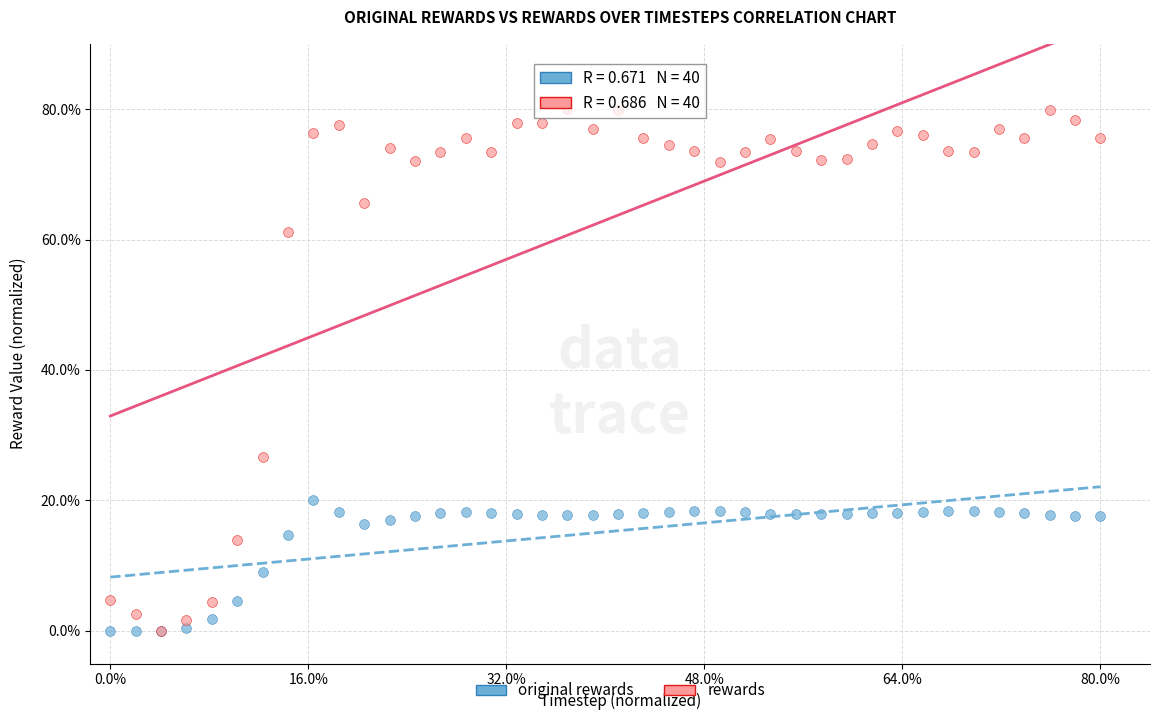

Across all series, what Y value is closest to 40?

26.7